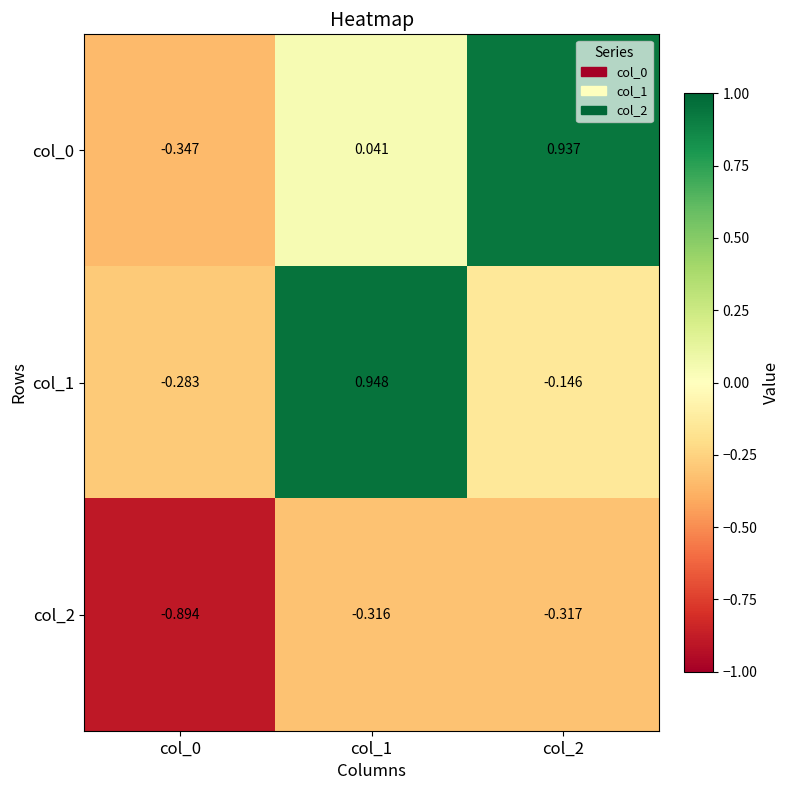

At how many categories does at least one series exceed 0?

2